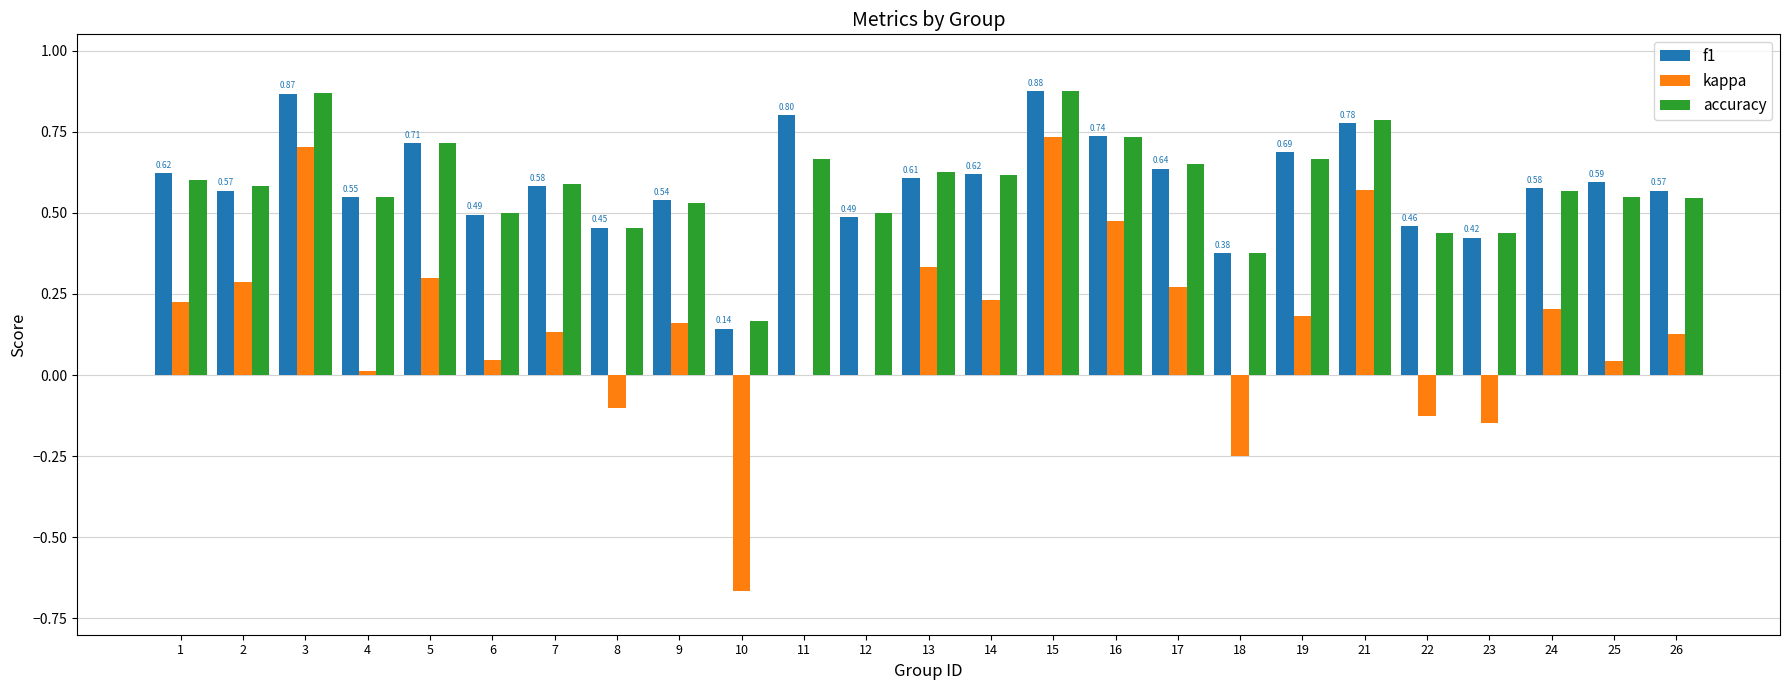

Between 15 and 25, which series saw the biggest shift?

kappa